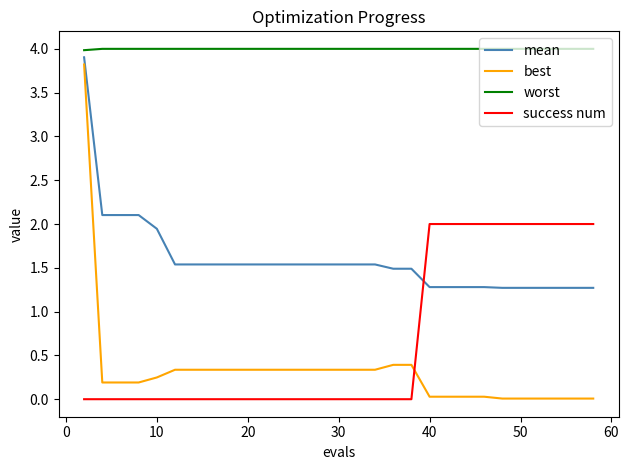

What is the difference between the second highest and second lowest values in the best series?

0.4